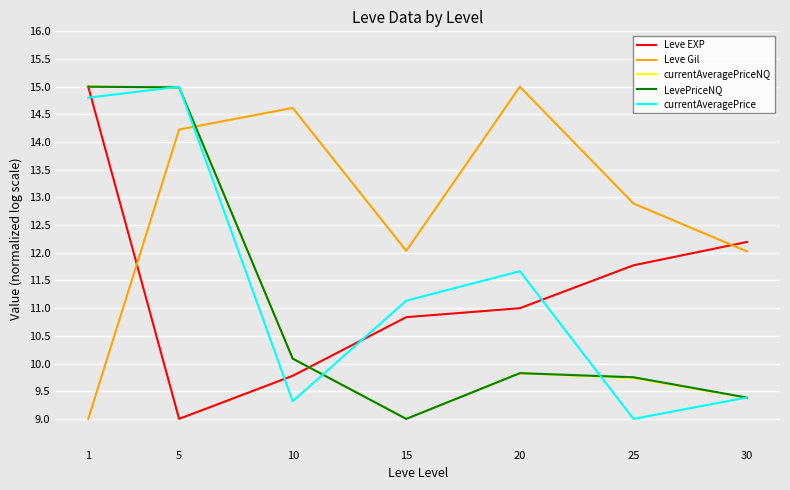

The Leve EXP series shows 18.6 at 30. True or false?

False